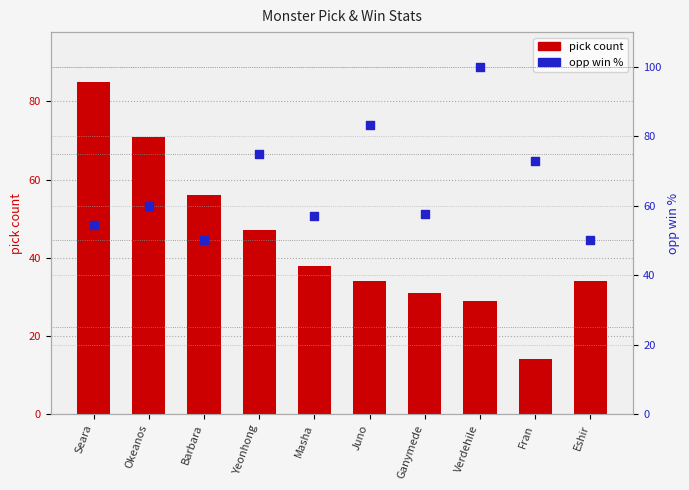

Which series contains the lowest Y value?

pick count